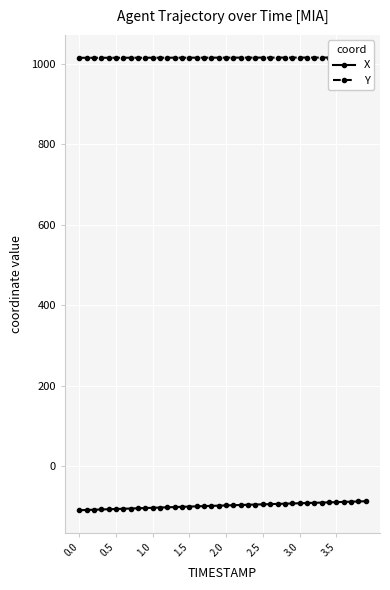

How many lines are shown in the chart?

2